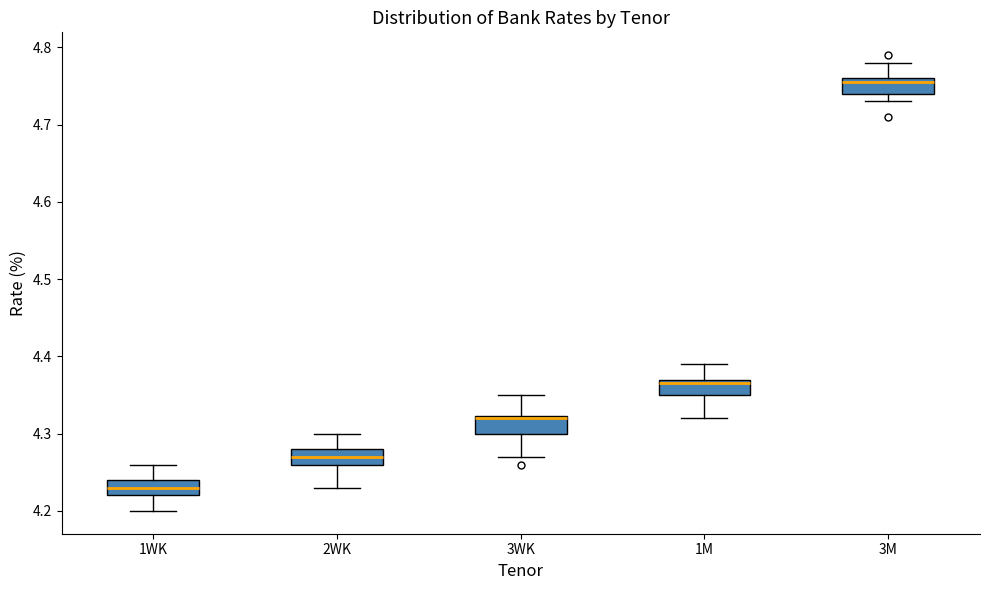

Reading left to right, transcribe this box plot: for each box, give where its median line is, the range the box spans, and where its two whiskers end, as read against the y-axis. The values are not printed on the chart, so give them approximately, as read against the axis.

1WK: median 4.23, box 4.22 to 4.24, whiskers 4.20 to 4.26
2WK: median 4.27, box 4.26 to 4.28, whiskers 4.23 to 4.30
3WK: median 4.32 (drawn on the box's upper edge), box 4.30 to 4.32, whiskers 4.27 to 4.35
1M: median 4.37 (just below the box's upper edge), box 4.35 to 4.37, whiskers 4.32 to 4.39
3M: median 4.76 (just below the box's upper edge), box 4.74 to 4.76, whiskers 4.73 to 4.78